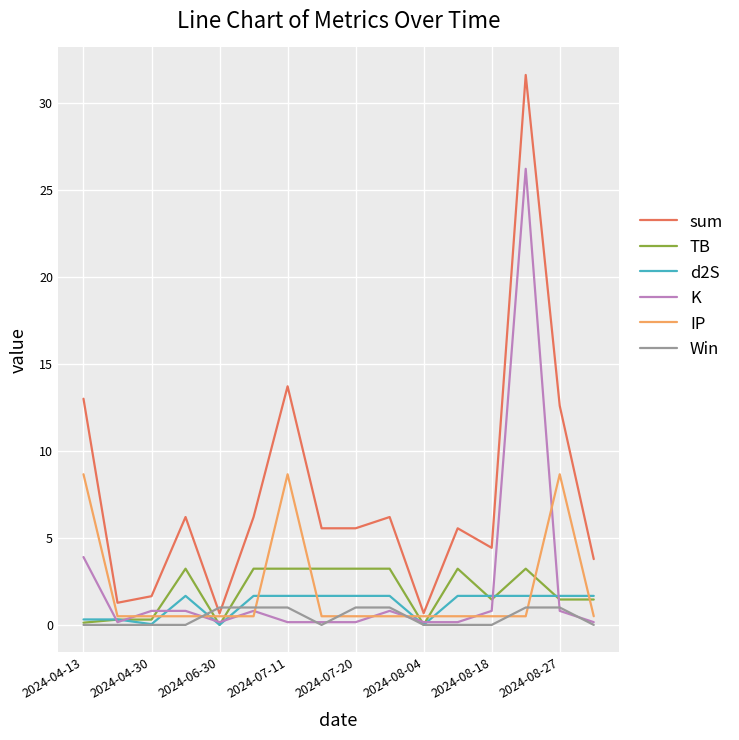

Count the number of data series in this chart.

6